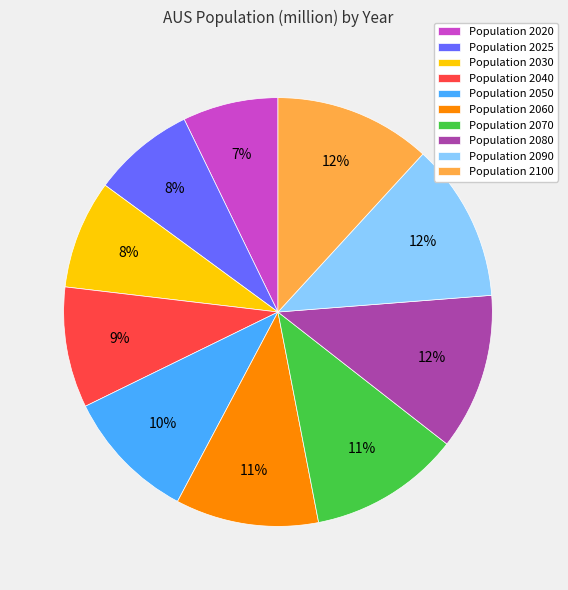

To the nearest percent, what is the average slice percentage?

10%